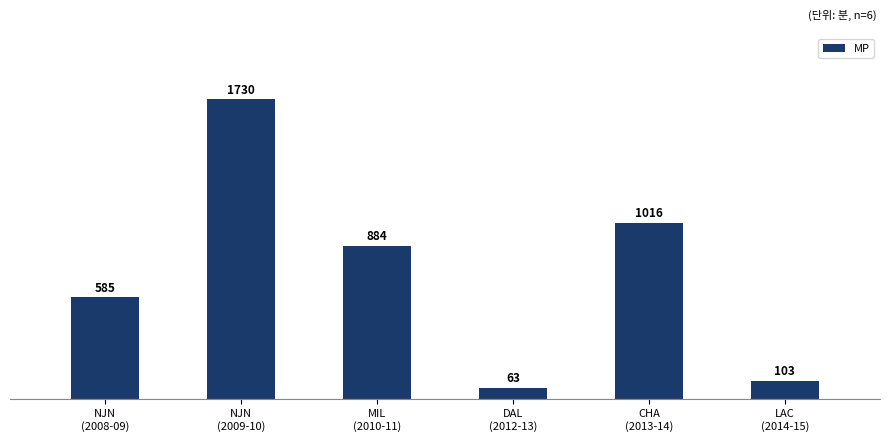

The value at NJN
(2009-10) is 1730. True or false?

True